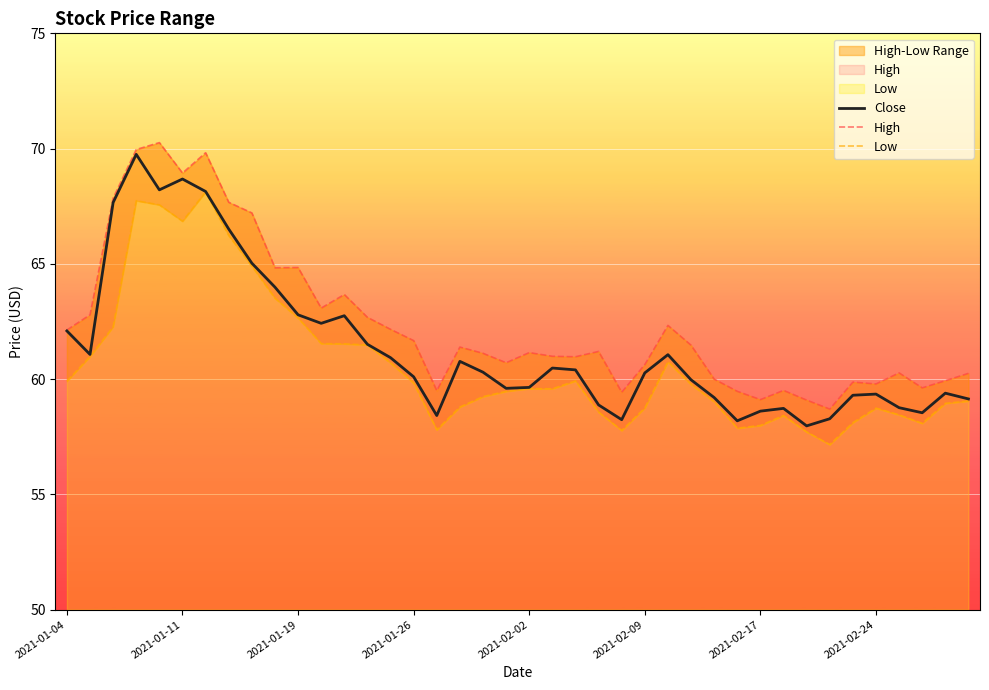

Where is High nearest to the value 64?

12